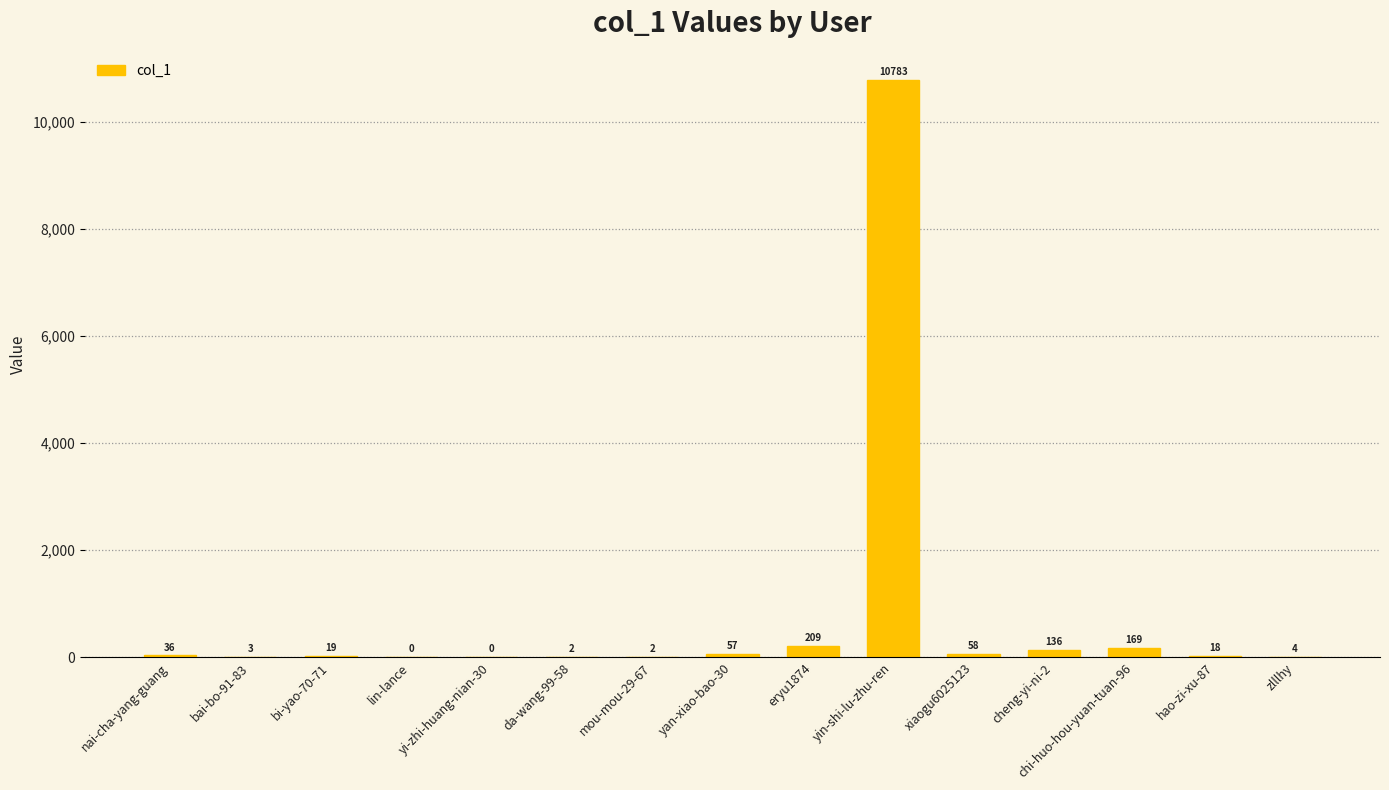

The value at yi-zhi-huang-nian-30 is -5360. True or false?

False